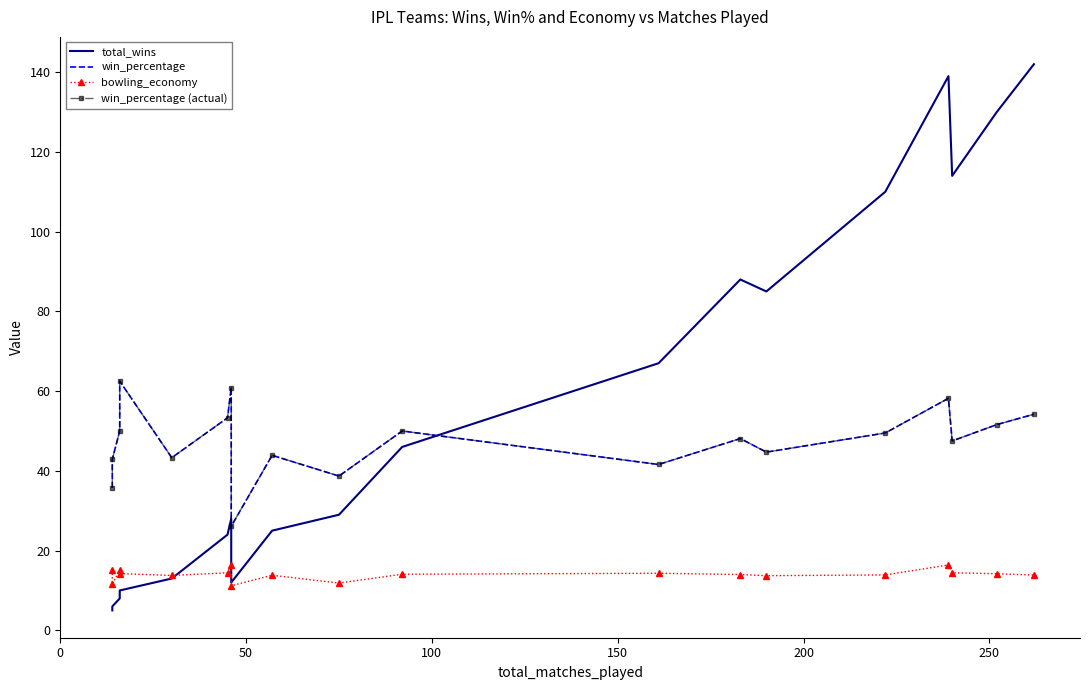

Which series has the largest total across all categories?

total_wins